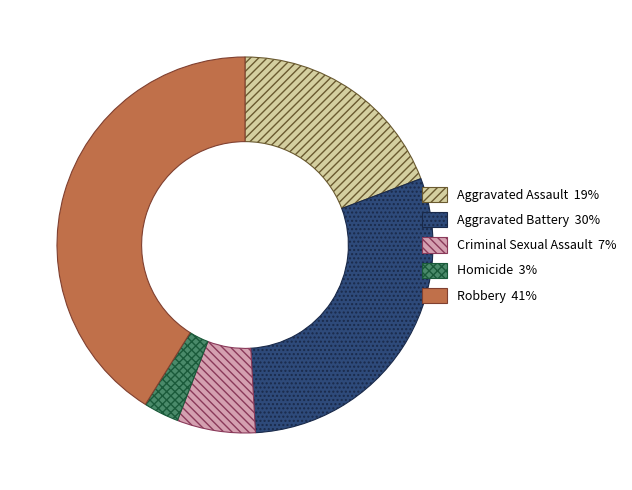

Is it true that Aggravated Assault is 27% of the pie?

False